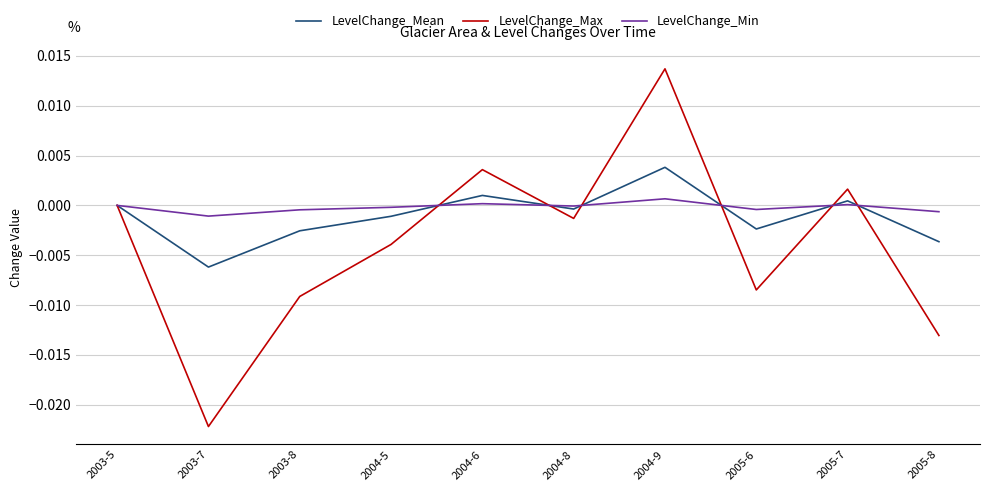

Rank the series at 2004-5 from highest to lowest value.

LevelChange_Min, LevelChange_Mean, LevelChange_Max